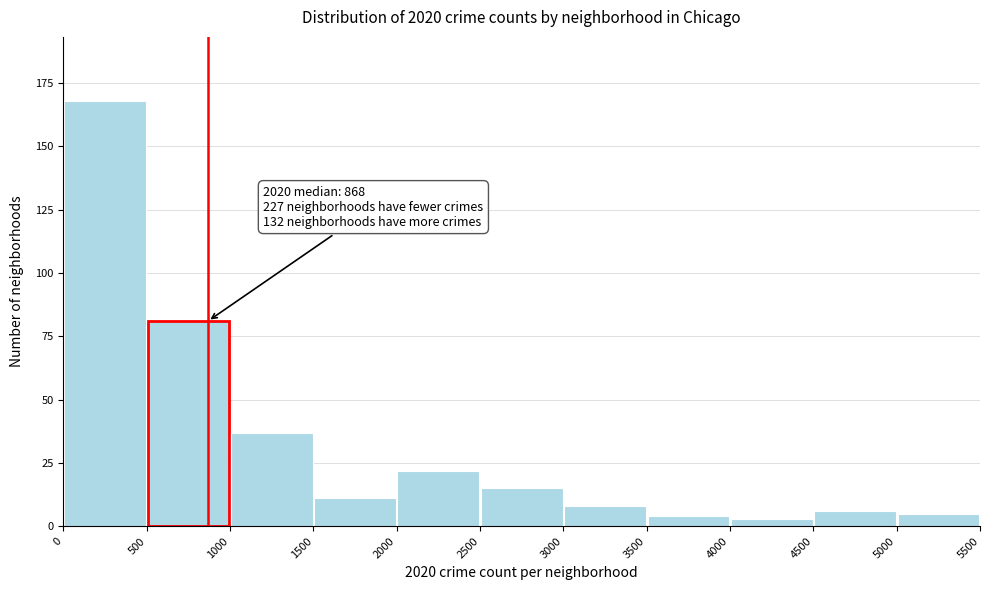

Over which range of the x-axis is the bar tallest?

0 to 500